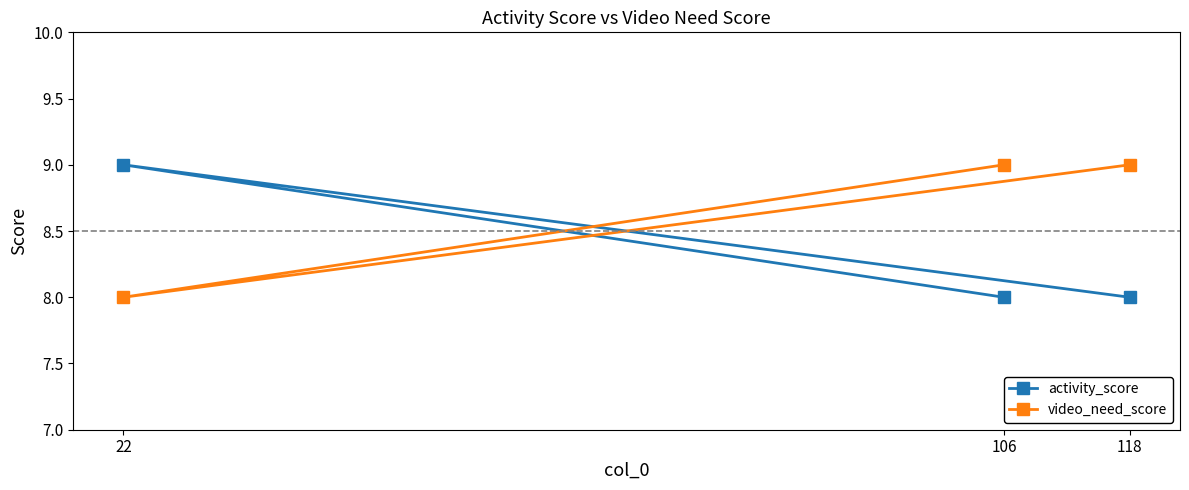

What are all the series names shown in the legend?

activity_score, video_need_score